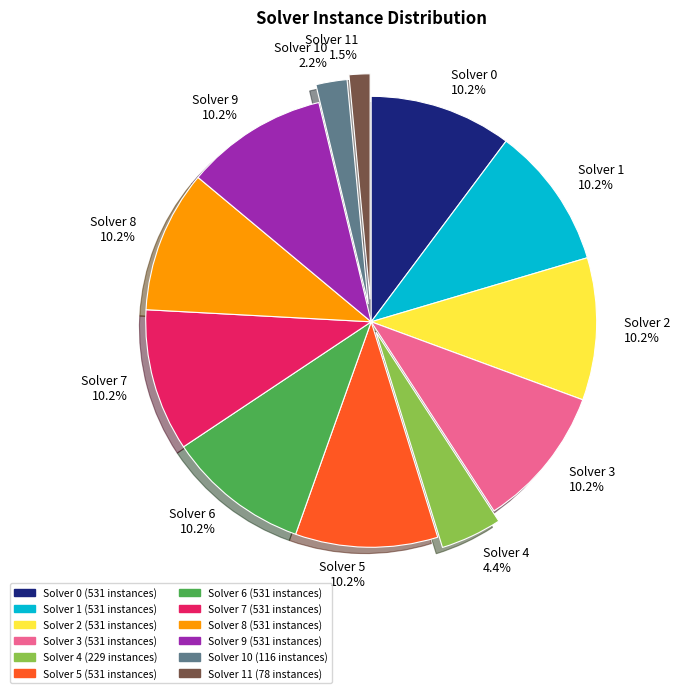

What is the smallest slice in the pie chart?

Solver 11